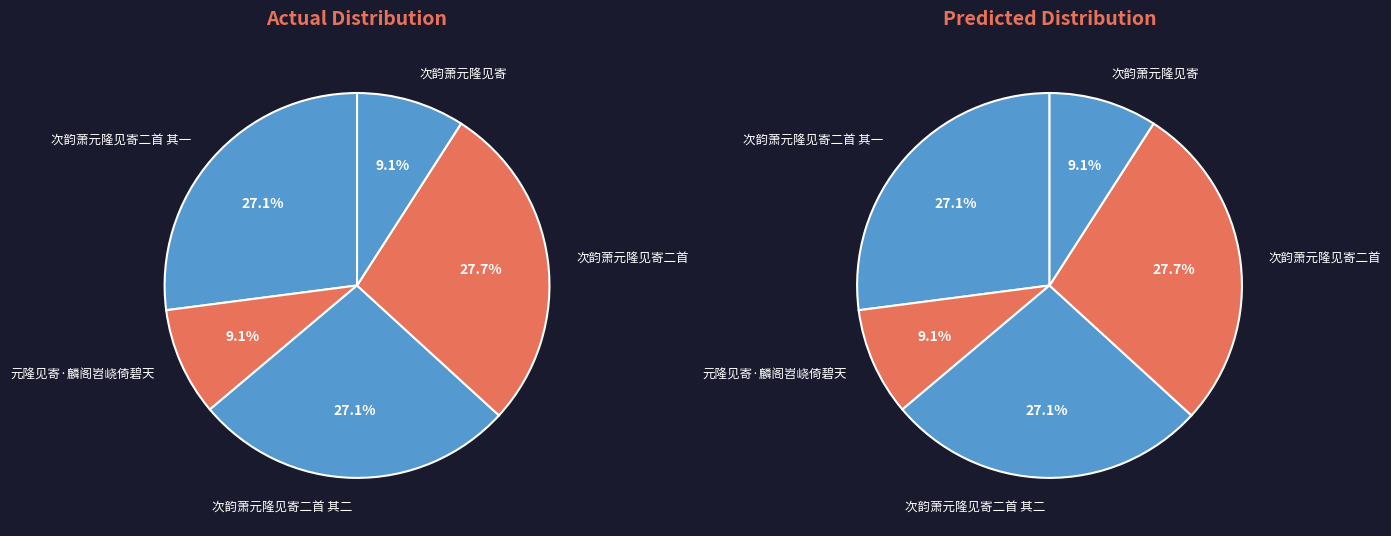

Is it true that 元隆见寄·麟阁岧峣倚碧天 is 9% of the pie?

True